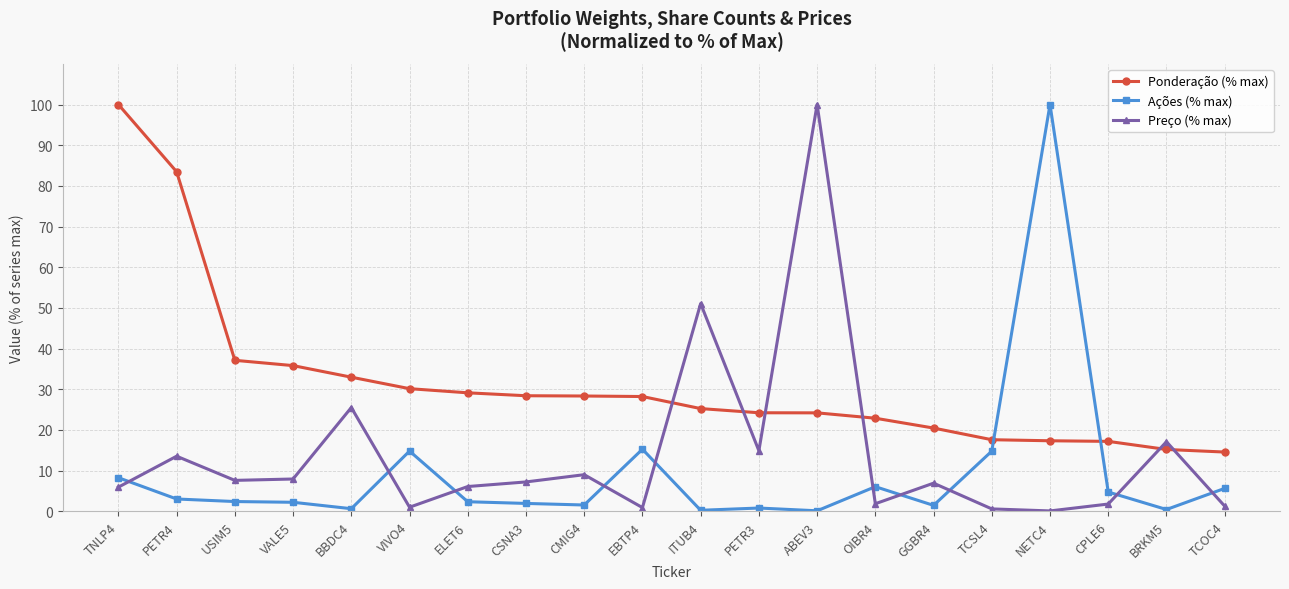

Between EBTP4 and TCSL4, which series saw the biggest shift?

Ponderação (% max)